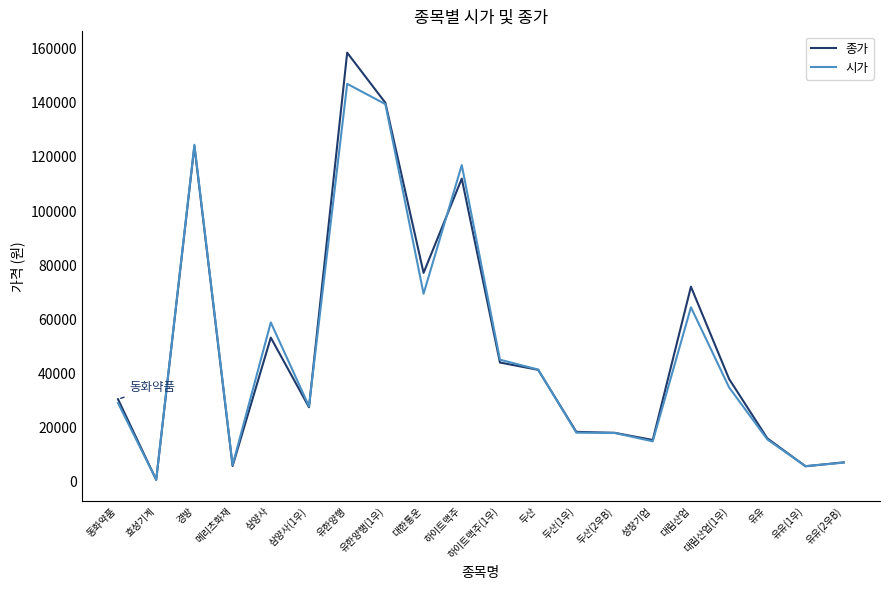

Which series has the widest spread of values?

종가